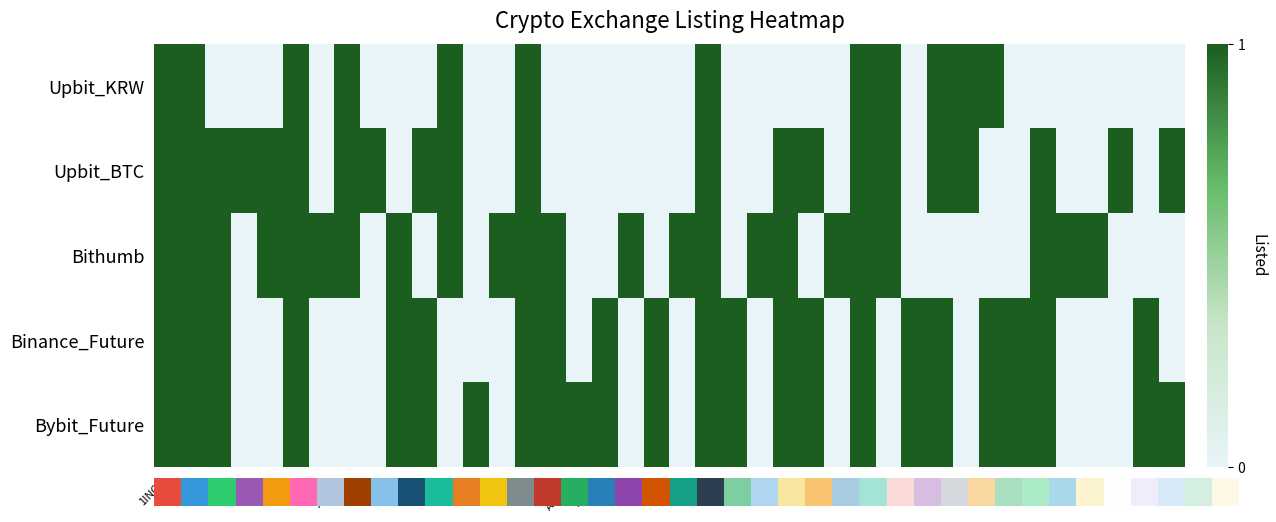

The Bithumb series shows 0 at APT. True or false?

False